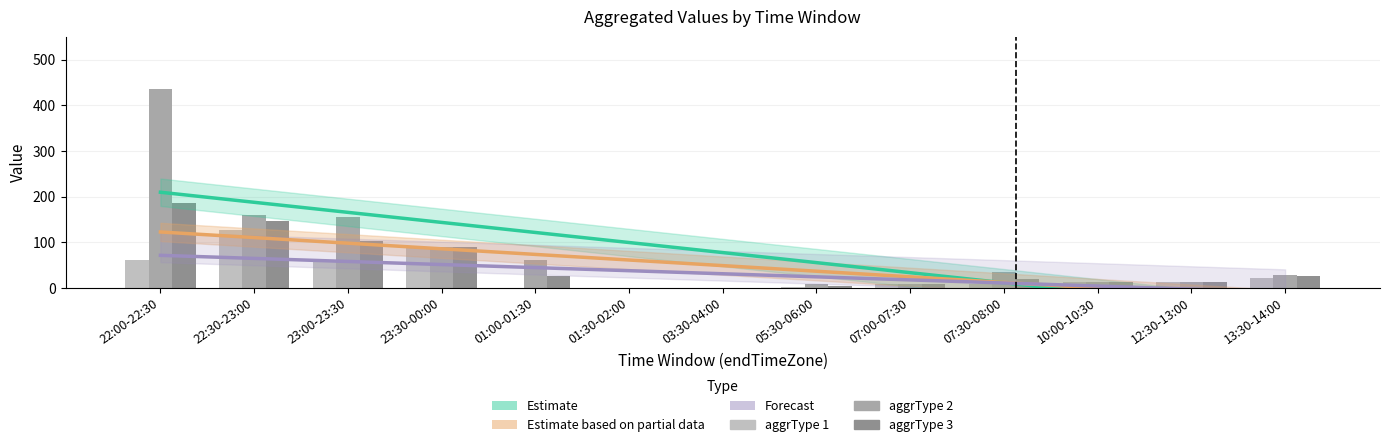

Reading right to left, list all the values displayed in this chart.

Estimate (aggrType 2 trend): -54.8	-32.8	-10.8	11.2	33.3	55.3	77.3	99.3	121.4	143.4	165.4	187.4	209.4
Estimate based on partial data (aggrType 3 trend): -24.9	-12.6	-0.4	11.9	24.2	36.5	48.7	61.0	73.3	85.6	97.9	110.1	122.4
Forecast (aggrType 1 trend): -9.4	-2.7	4.0	10.7	17.5	24.2	30.9	37.6	44.4	51.1	57.8	64.5	71.3
aggrType 1: 22.0	13.0	12.0	8.0	8.0	1.0	0.0	0.0	0.0	90.0	61.0	126.0	61.0
aggrType 2: 29.0	13.0	12.0	34.0	8.0	8.0	0.0	0.0	61.0	90.0	156.0	159.0	435.0
aggrType 3: 25.7	13.0	12.0	19.6	8.0	4.5	0.0	0.0	26.0	90.0	102.4	146.4	186.2